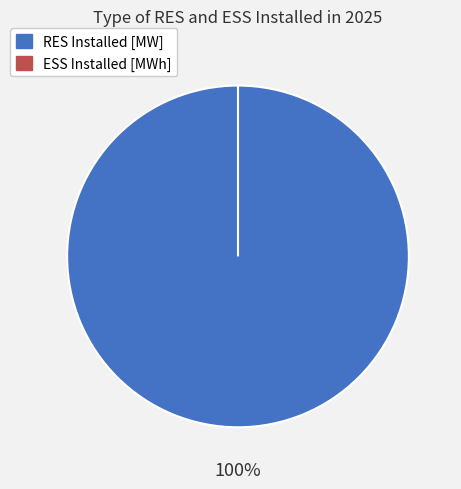

What is the majority slice?

RES Installed [MW]